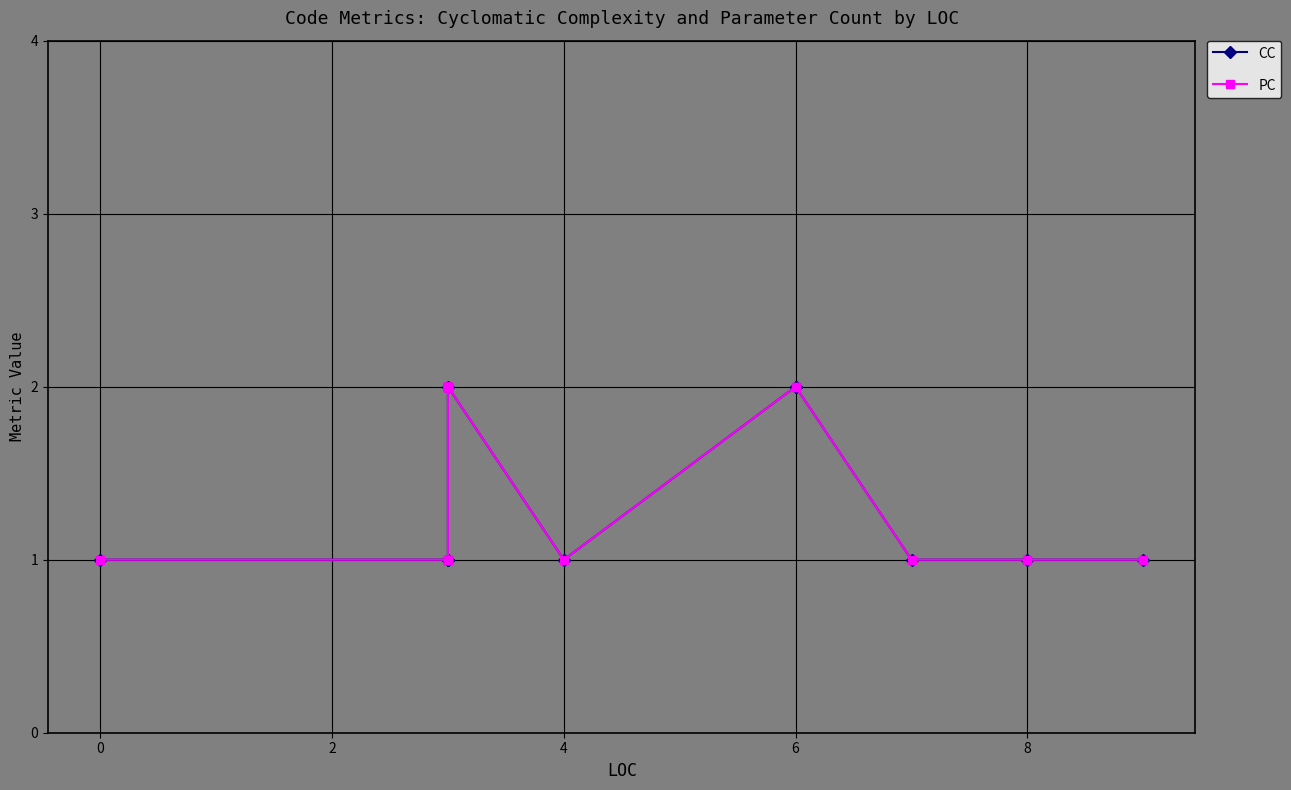

Between 4 and 6, which series saw the biggest shift?

CC